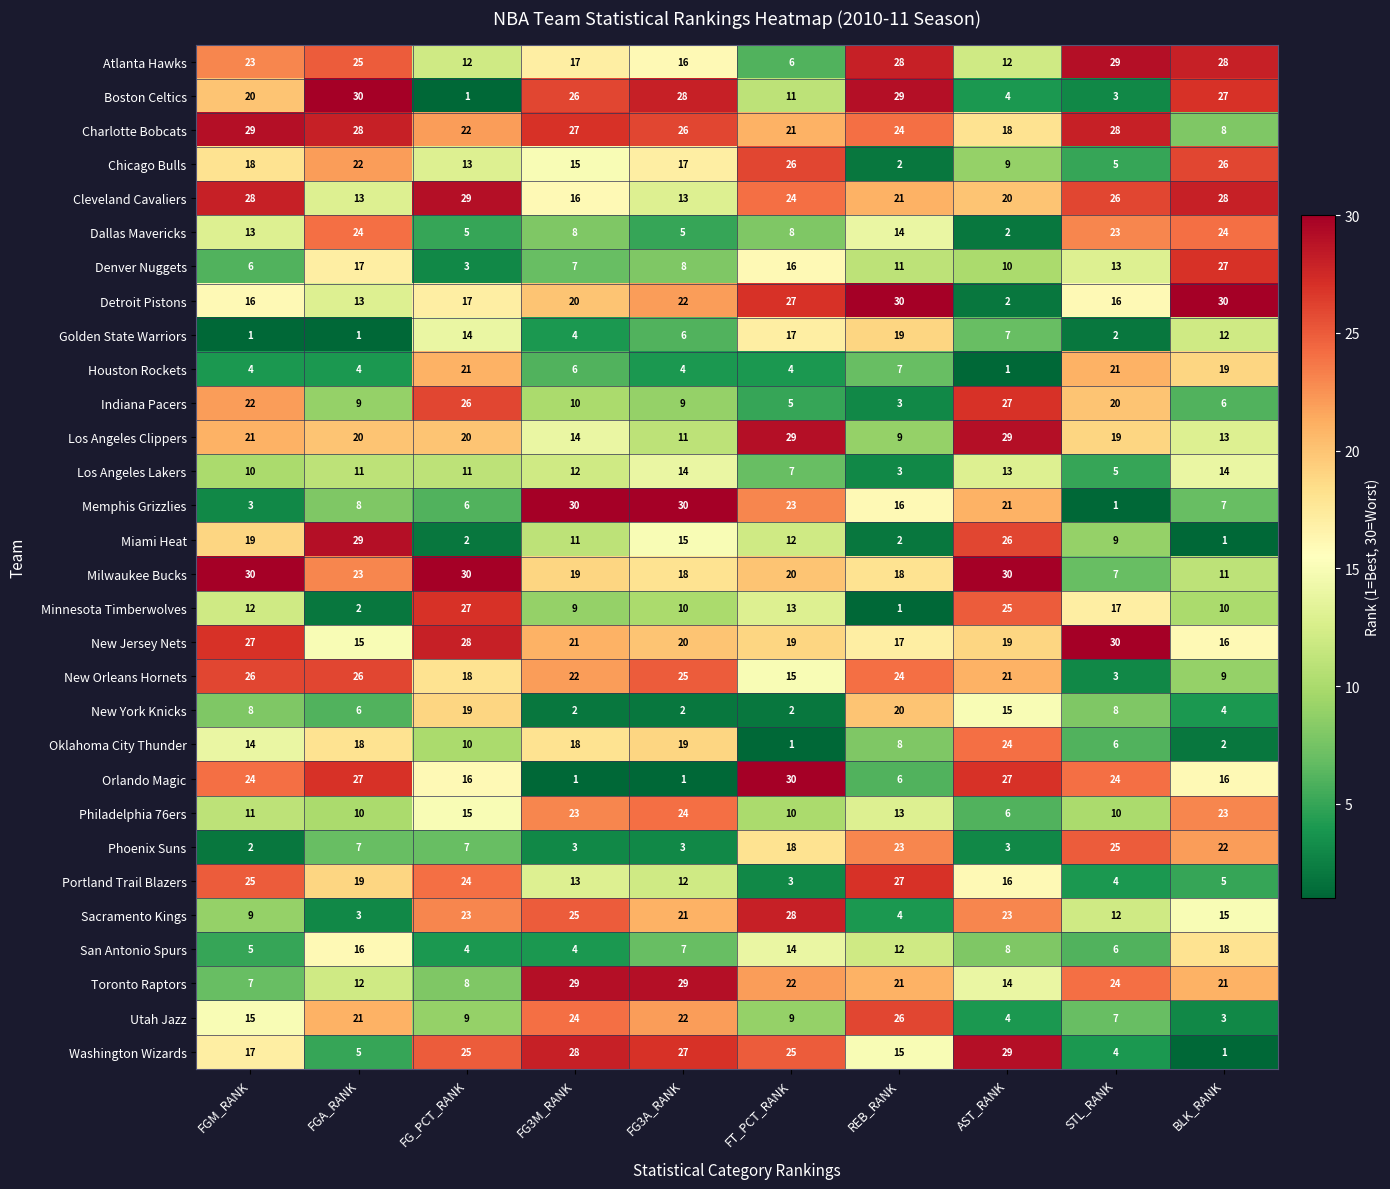

Which series changed the most between FGA_RANK and FG_PCT_RANK?

Boston Celtics